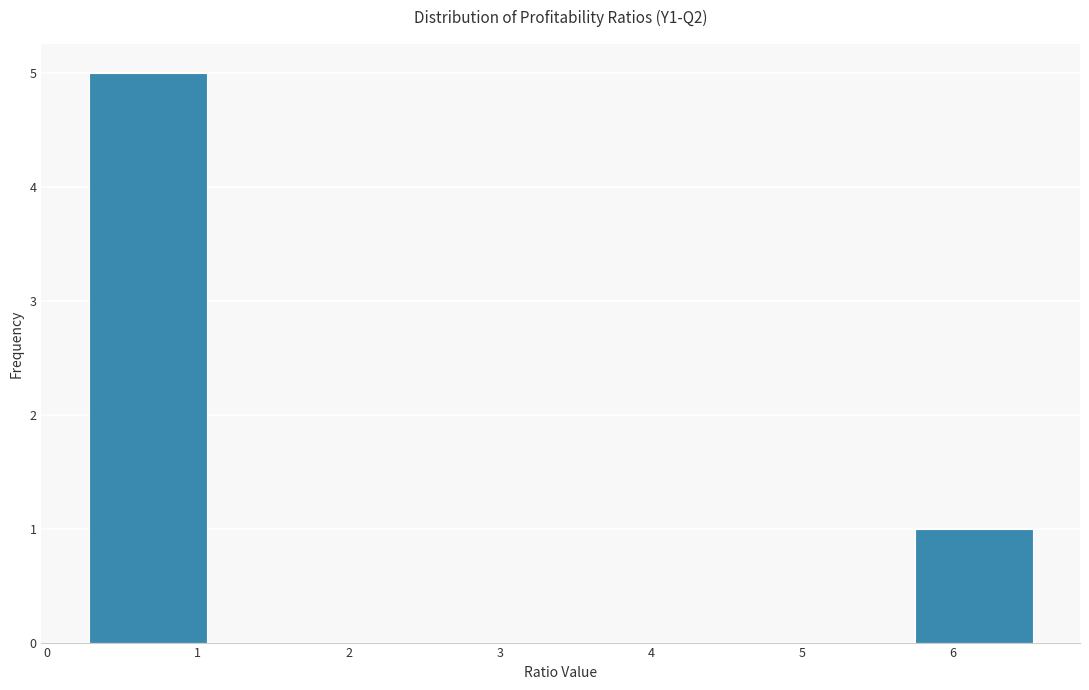

Over which range of the x-axis is the bar tallest?

0.3 to 1.1